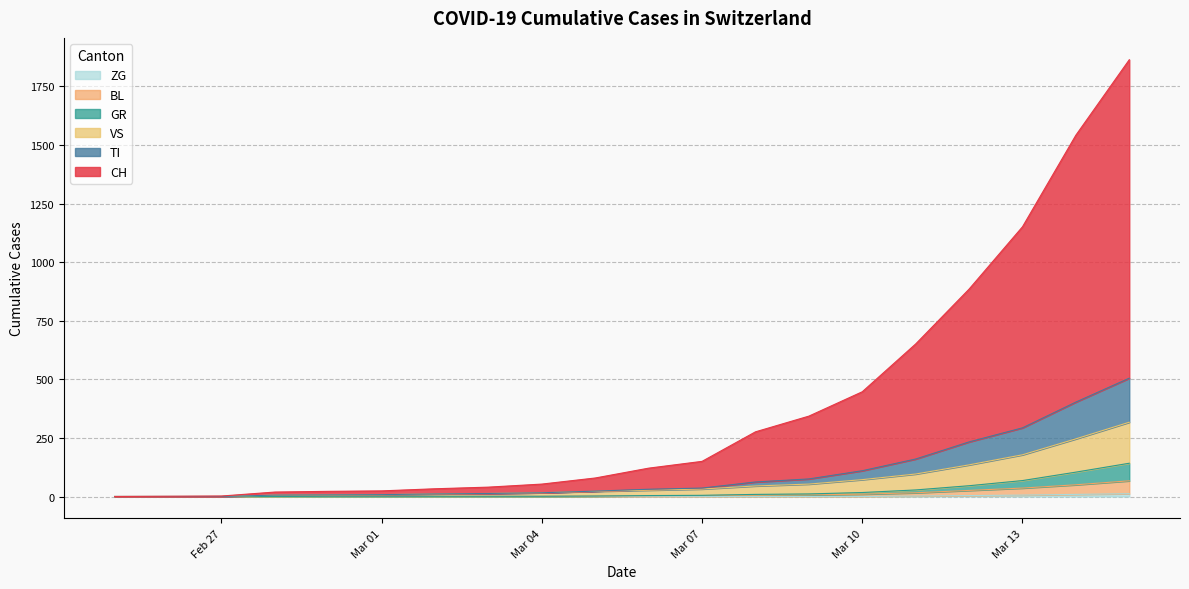

What is the label of the 5th point from the left?

2020-02-29